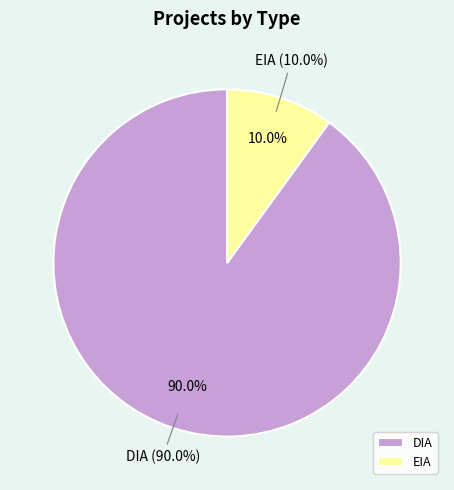

Between EIA and DIA, which is larger?

DIA